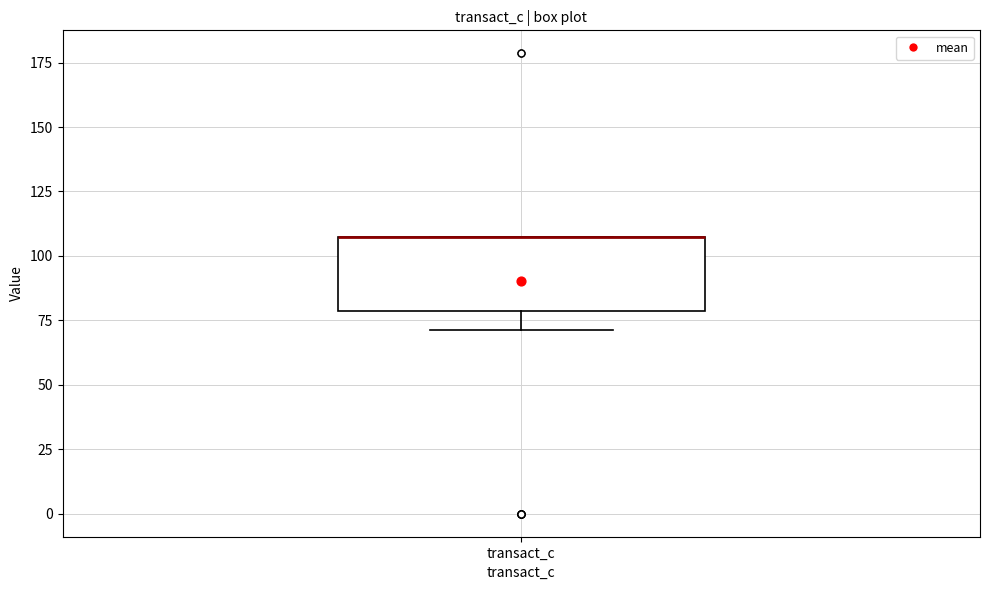

Read this box plot against the y-axis: the position of the median line, the range covered by the box, and the ends of both whiskers. The values are not printed on the chart, so give them approximately, as read against the axis.

median 105 (drawn on the box's upper edge), box 80 to 105, whiskers 70 to 105